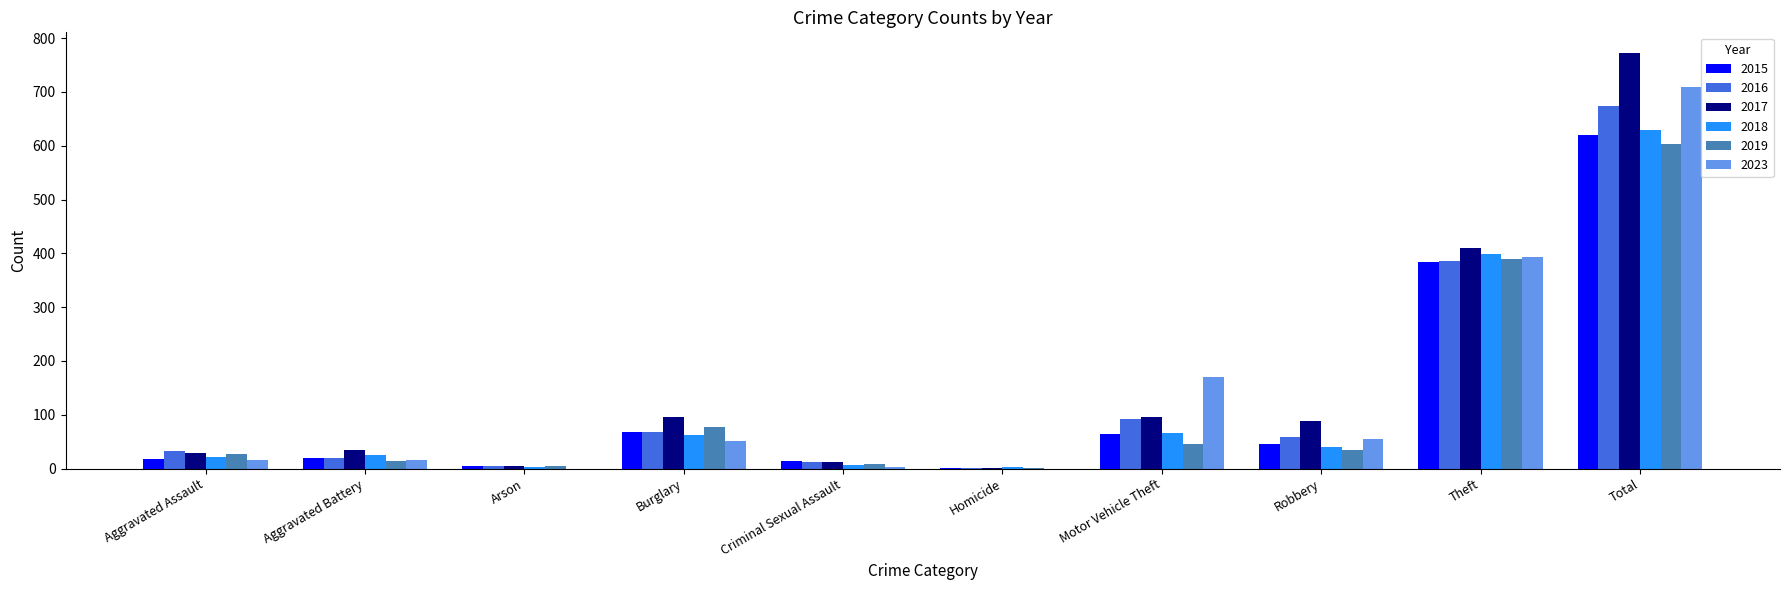

What is the maximum value shown in the chart?

772